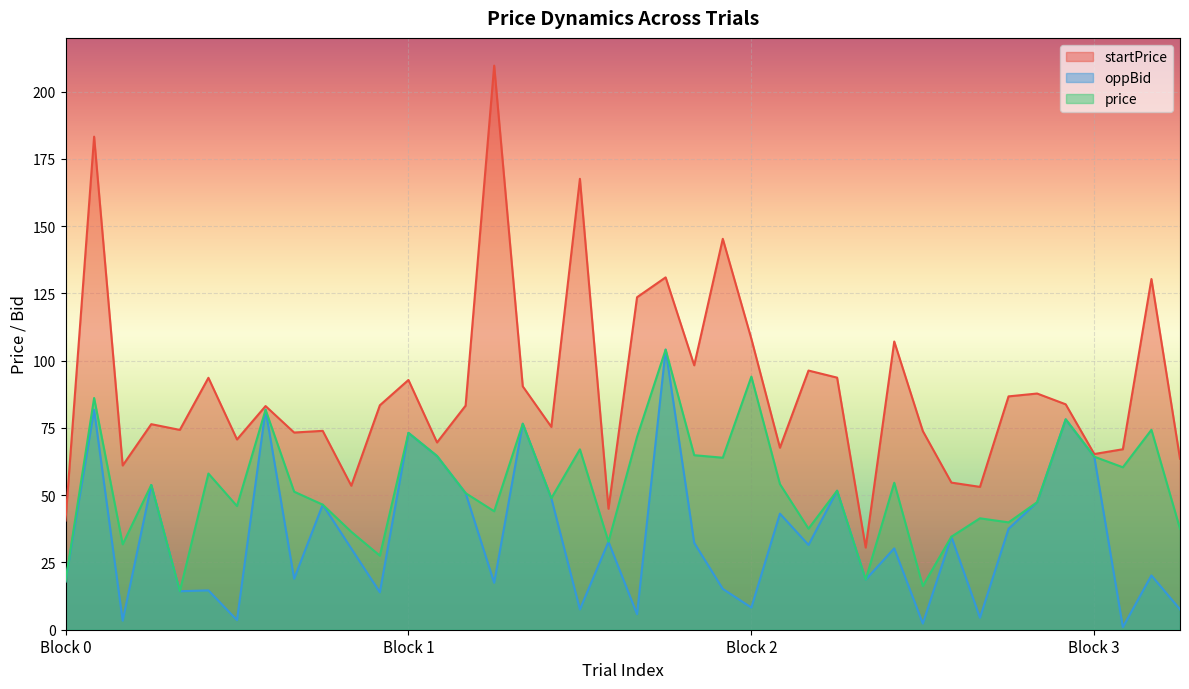

Reading left to right, what are all the values shown in this chart?

startPrice: 40.6	183.3	61.0	76.4	74.3	93.7	70.7	83.1	73.3	73.9	53.5	83.4	92.8	69.6	83.3	209.7	90.5	75.4	167.6	45.0	123.6	131.0	98.3	145.3	108.1	67.7	96.3	93.7	30.6	107.1	73.8	54.7	53.1	86.7	87.8	83.8	65.3	67.1	130.4	63.6
oppBid: 17.9	81.8	3.4	53.8	14.3	14.6	3.6	81.8	18.9	46.5	30.2	13.9	73.2	64.6	50.8	17.4	76.6	48.9	7.6	32.7	5.8	104.1	32.3	15.2	8.2	43.1	31.5	51.7	18.6	30.2	2.3	34.6	4.5	37.5	47.4	78.2	64.3	0.9	20.2	7.6
price: 17.9	86.2	31.8	53.8	14.3	58.1	46.0	81.8	51.3	46.5	36.4	27.5	73.2	64.6	50.8	44.0	76.6	48.9	67.0	32.7	71.7	104.1	64.9	63.9	94.1	54.1	37.6	51.7	18.6	54.6	16.2	34.6	41.4	39.9	47.4	78.2	64.3	60.4	74.3	37.5